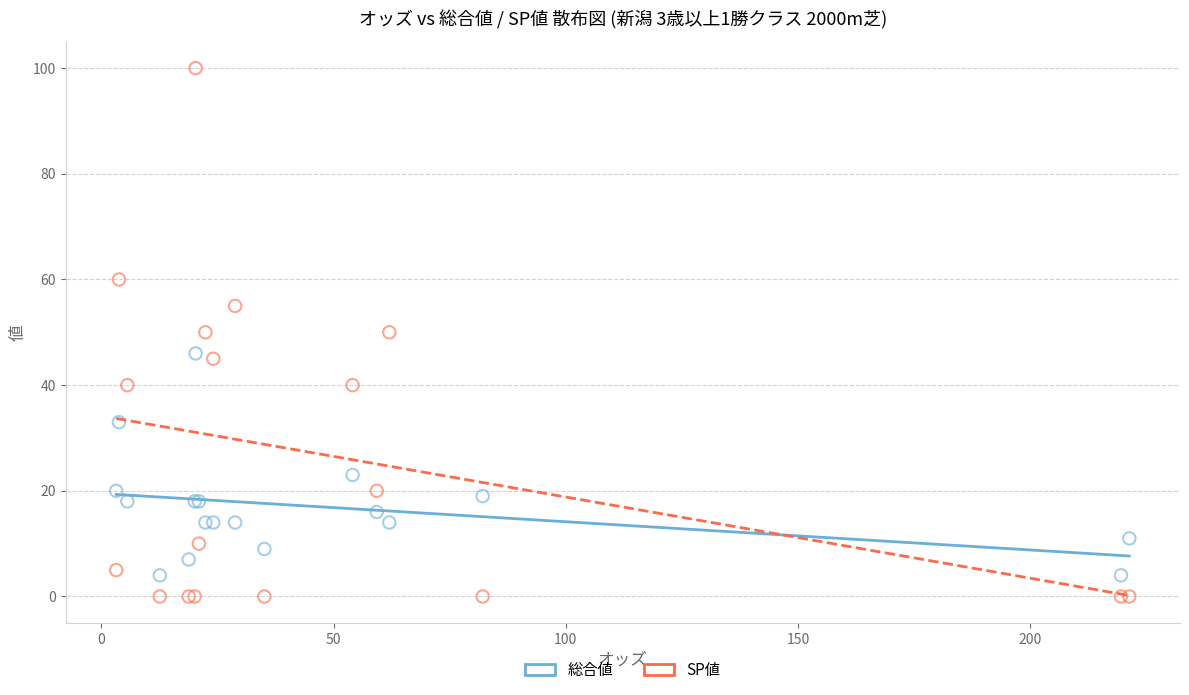

Which series has the largest Y range (max minus min)?

SP値